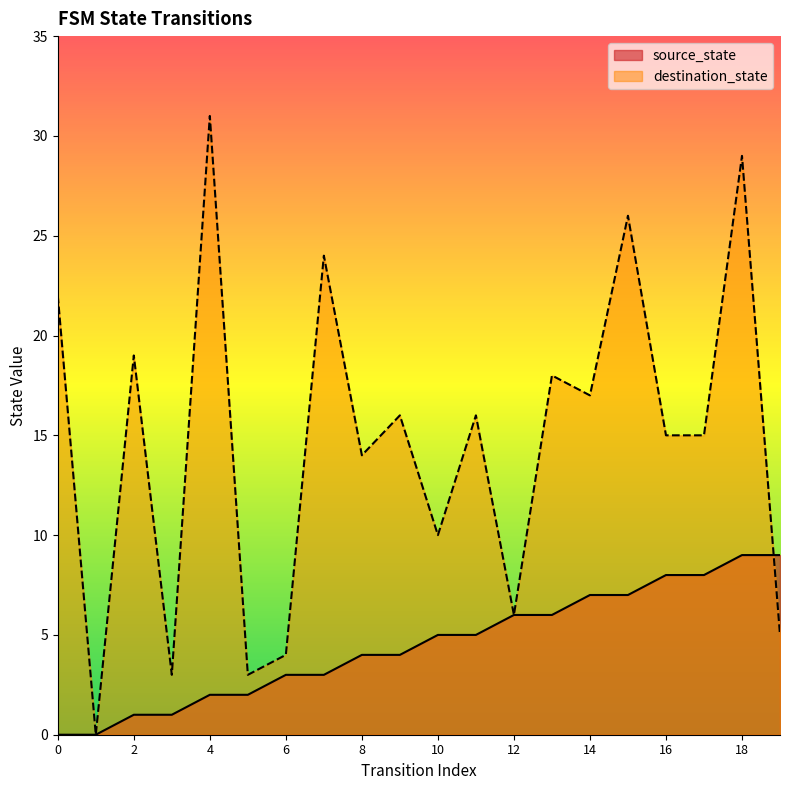

The value of source_state at 11 is 8. True or false?

False